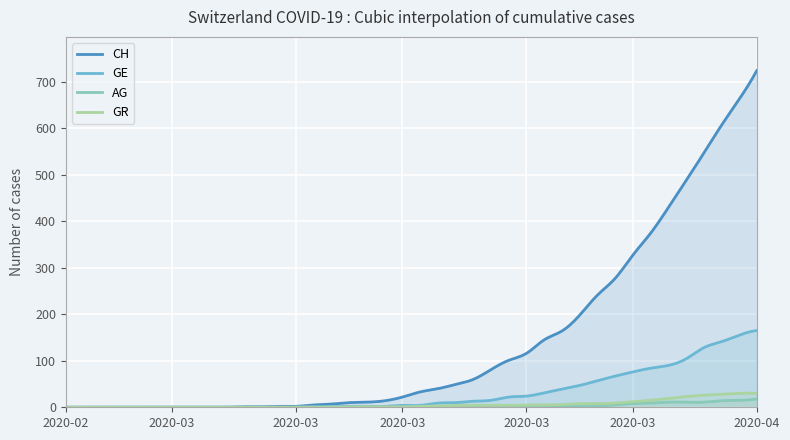

What is the label of the 14th point from the right?

2020-03-22